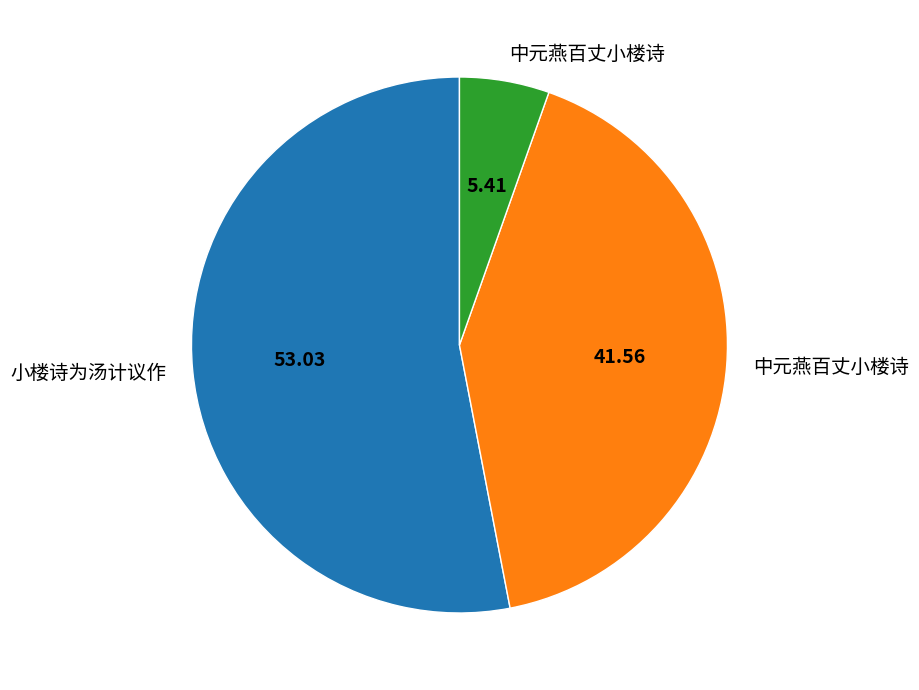

Is there a majority slice in this chart?

Yes